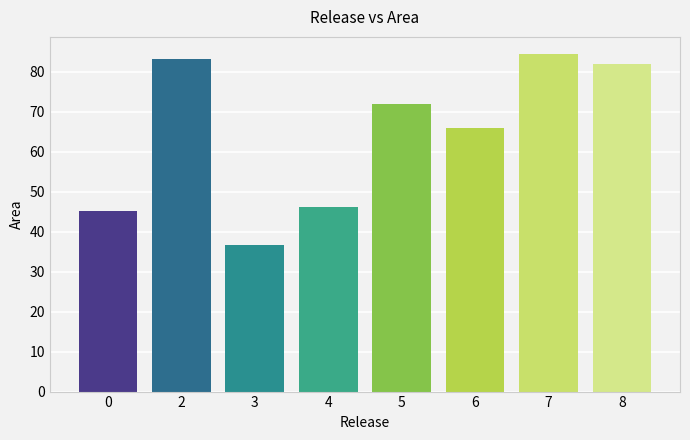

What is the change in value from 2 to 8?

-1.3